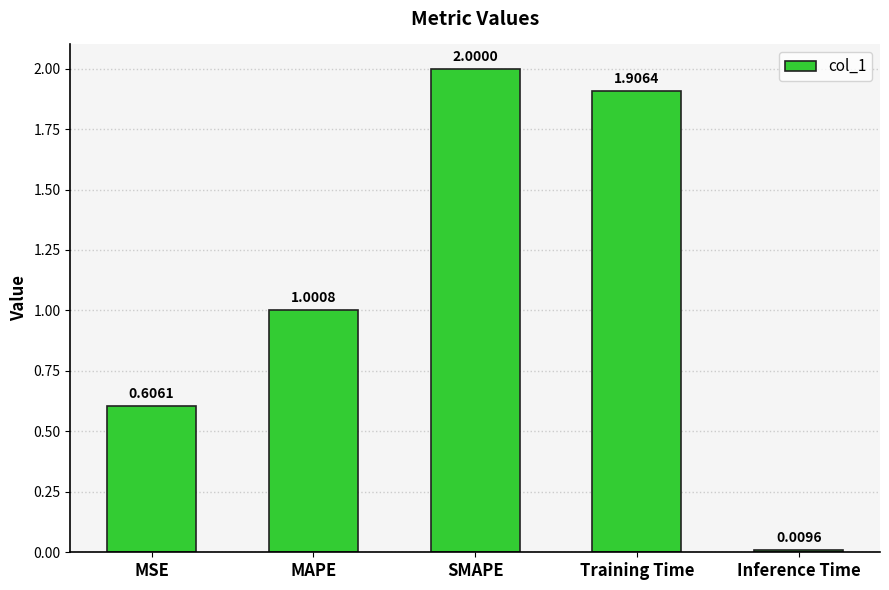

What is the difference between the values at MSE and Training Time?

1.3